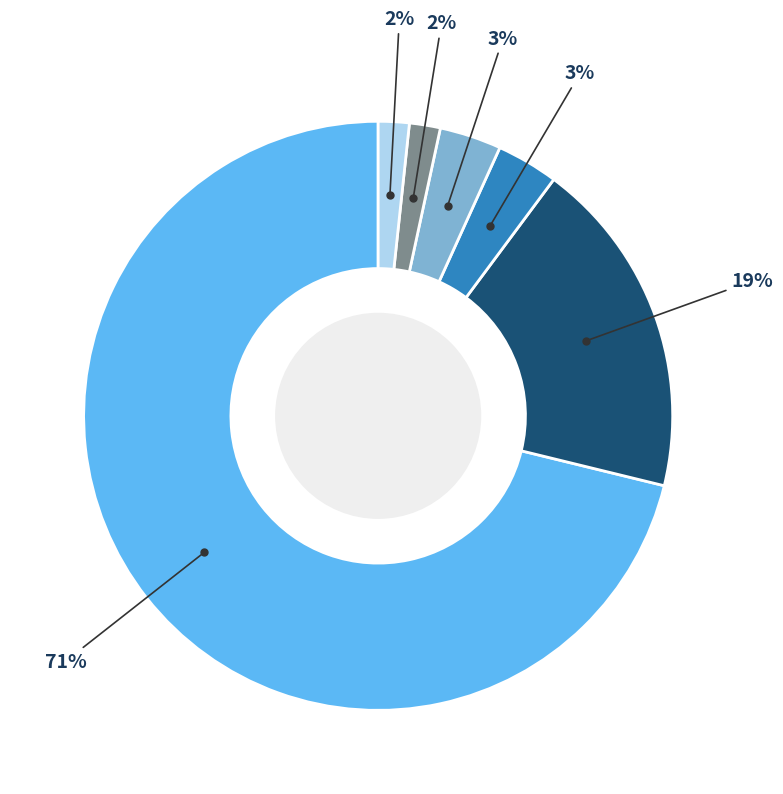

Does any single category account for the majority?

Yes